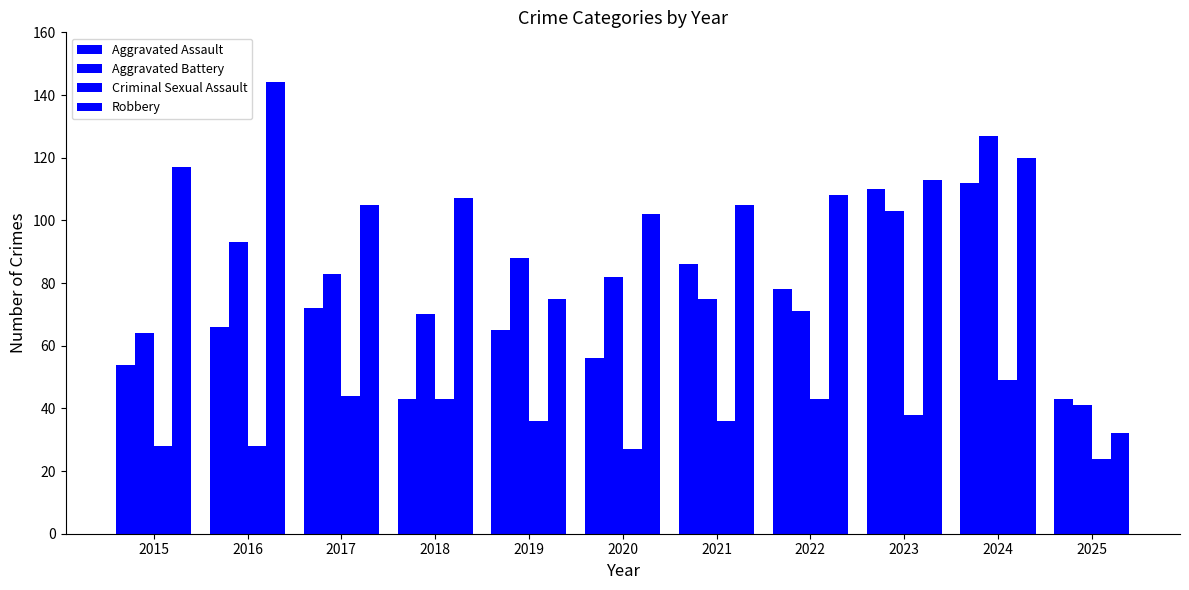

How many bars are there in total?

44